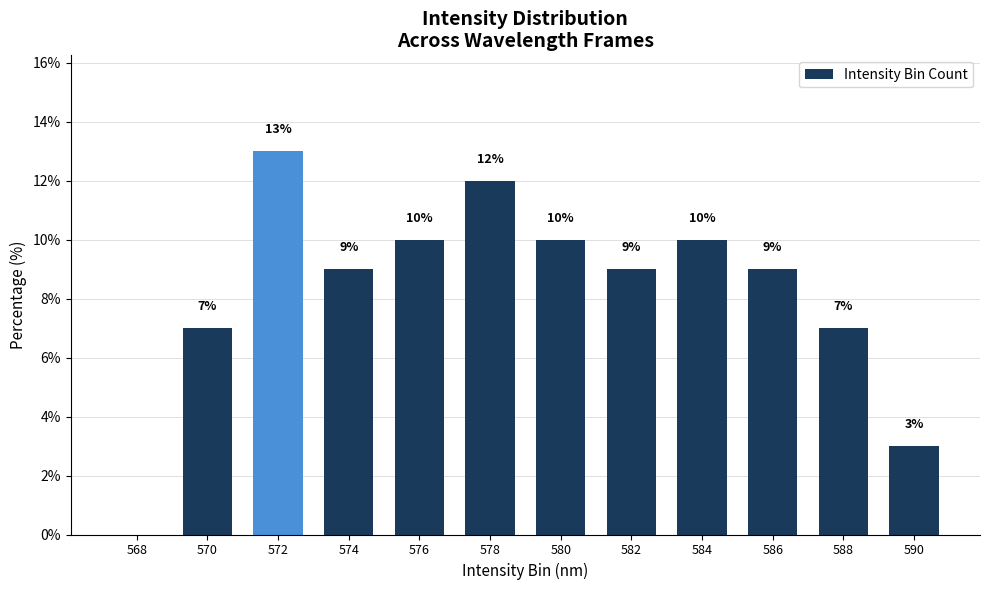

What is the change in value from 570 to 576?

+3